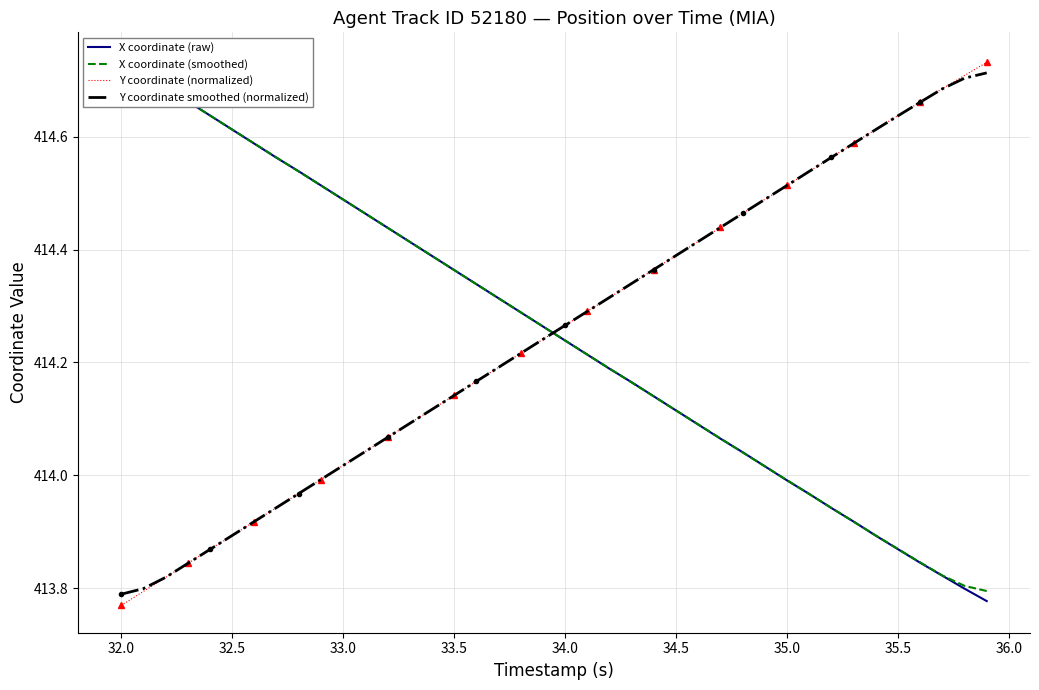

At how many categories does at least one series exceed 414?

40